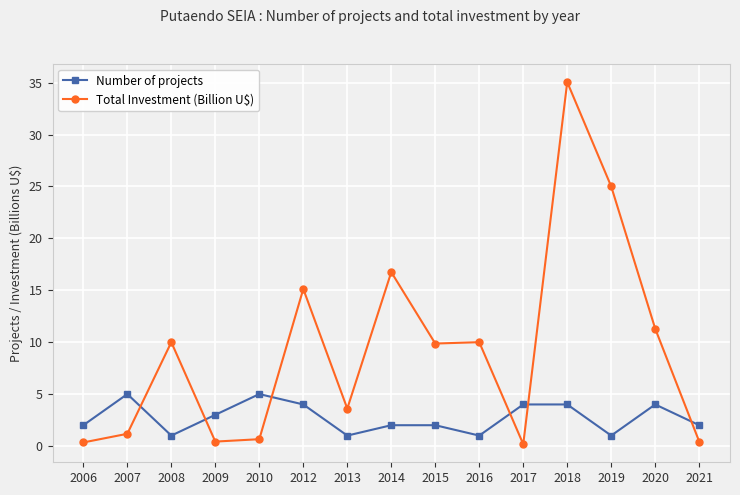

How many data points in Total Investment (Billion U$) are above 9?

8